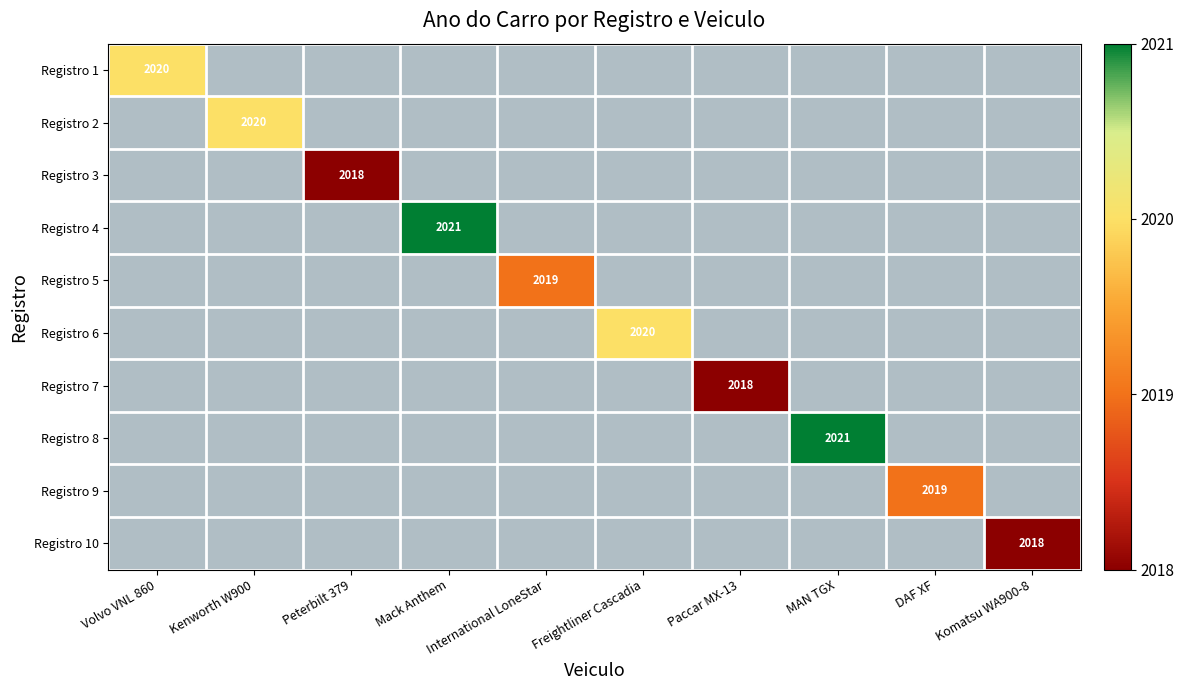

The value of Registro 4 at Mack Anthem is 3153. True or false?

False